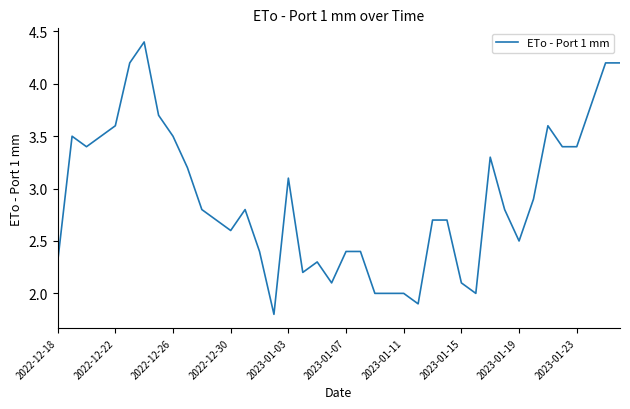

What is the difference between the maximum and minimum values?

2.6